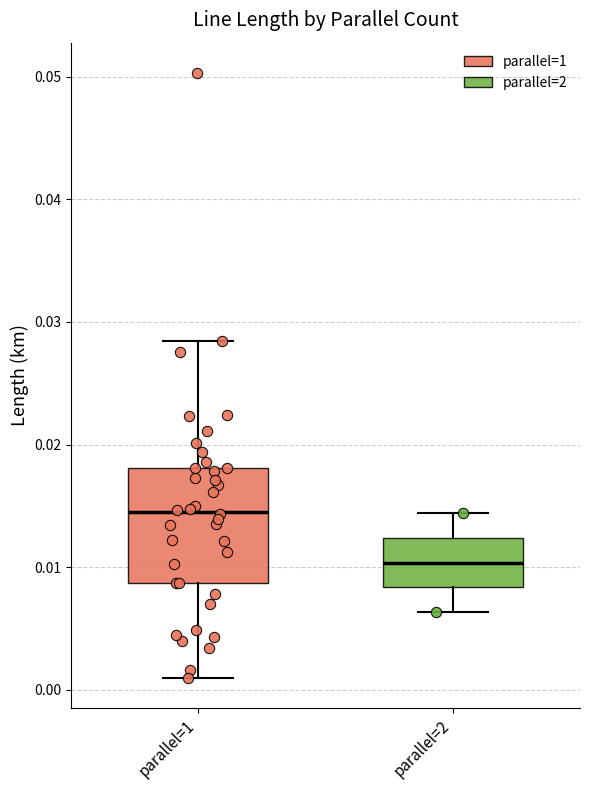

Where does the upper whisker of the box for parallel=2 end on the y-axis? The values are not printed on the chart, so give them approximately, as read against the axis.

0.014